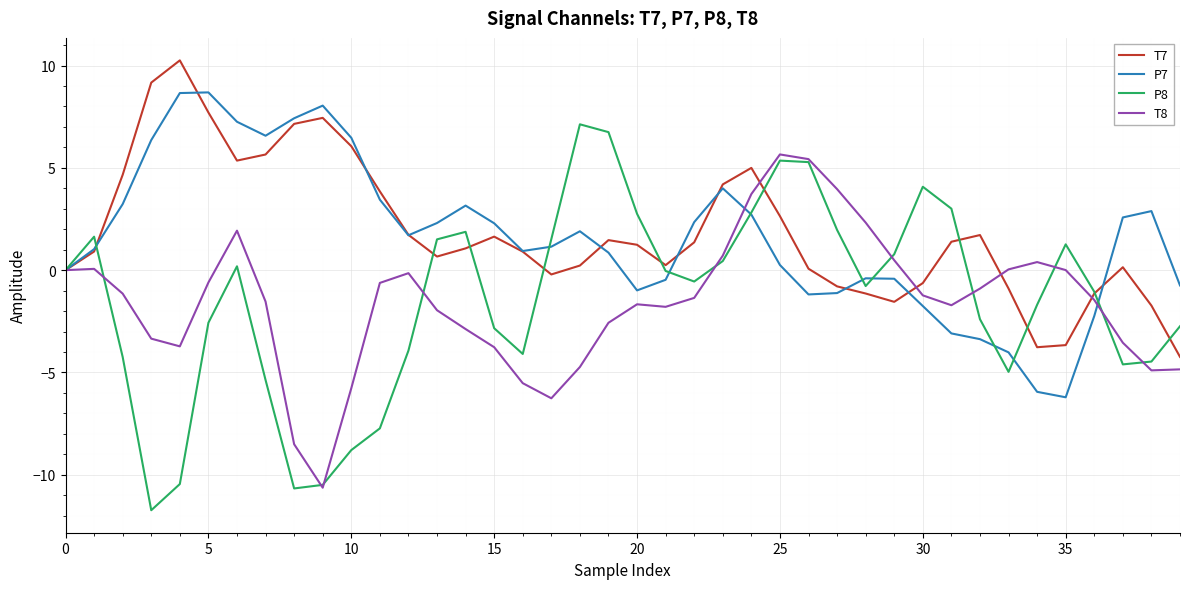

What is the minimum value for P8?

-11.7